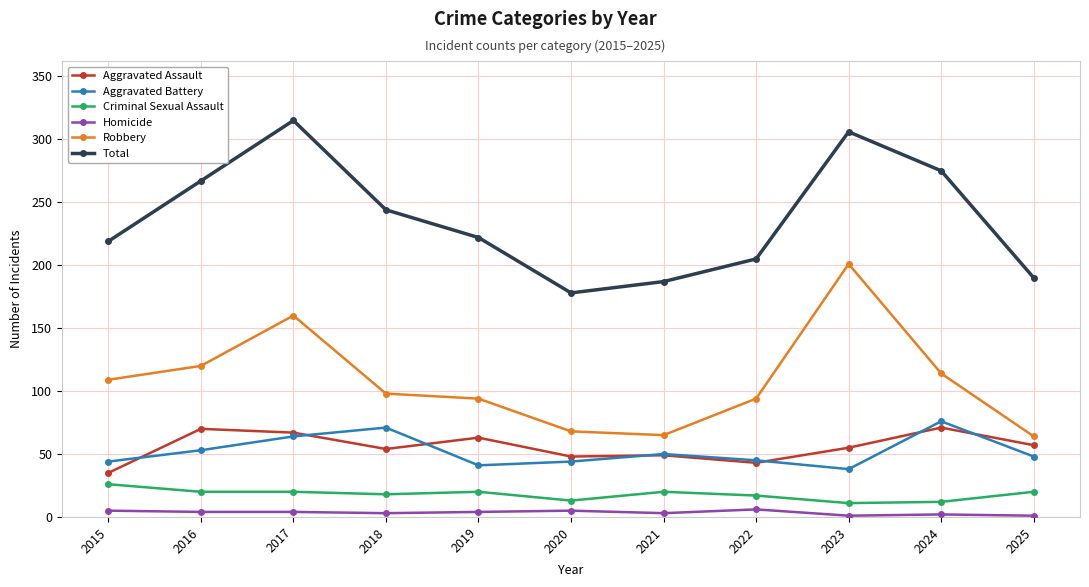

Between 2016 and 2022, which series saw the biggest shift?

Total